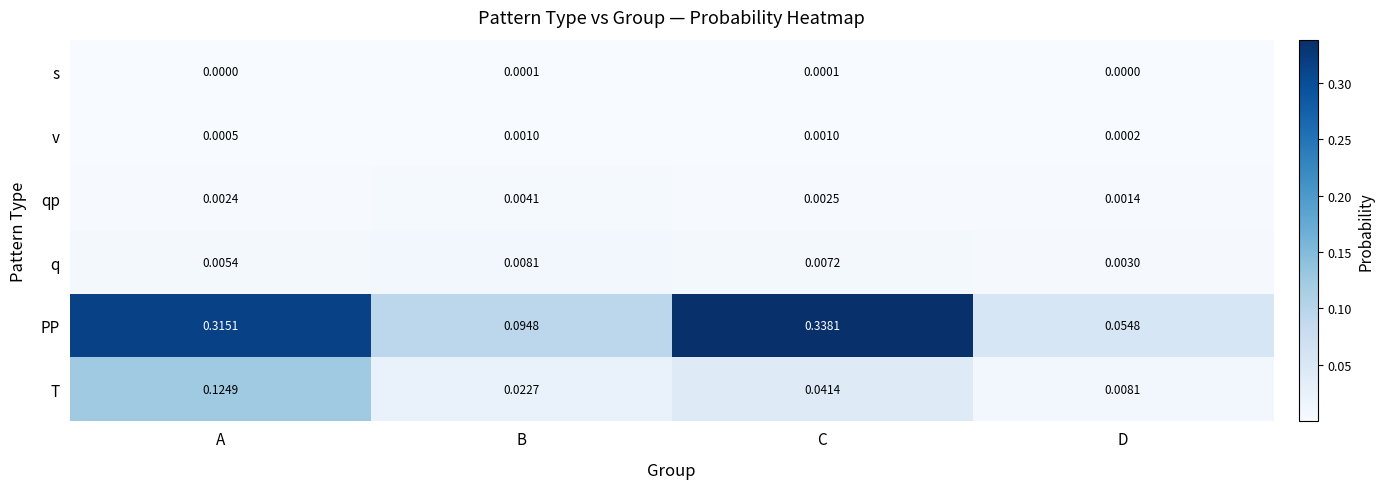

Which category has the lowest value in the T series?

D